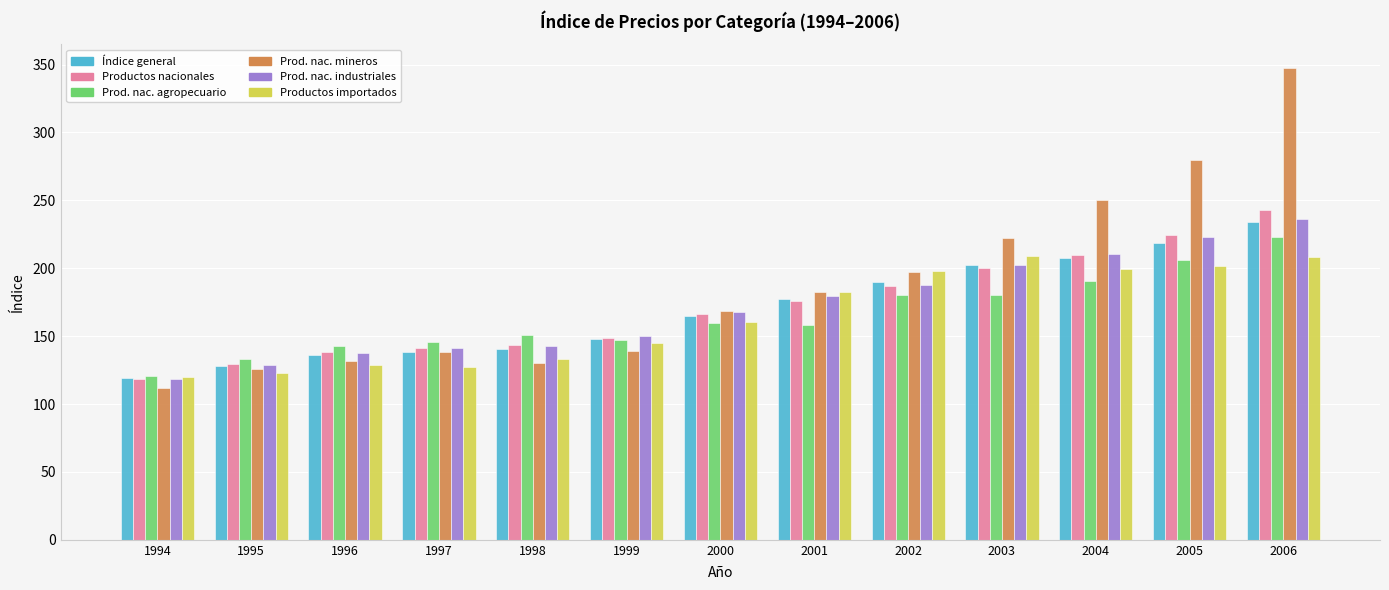

What is the difference between the maximum and minimum values in the Prod. nac. industriales series?

117.6